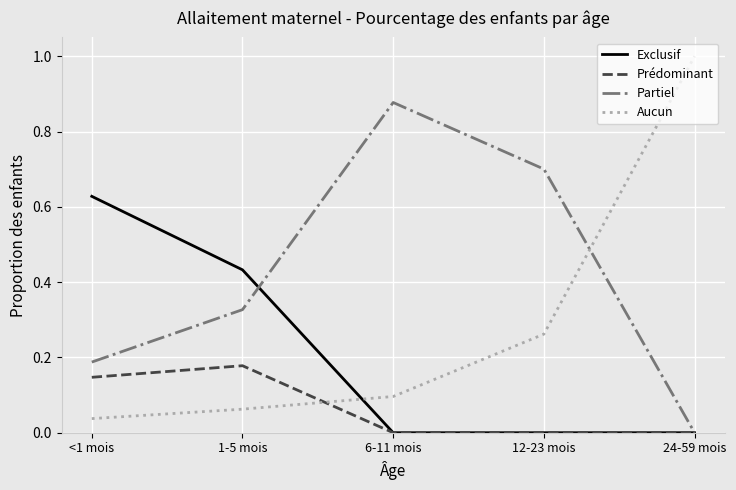

Is the value of Prédominant at 24-59 mois greater than the value of Partiel at <1 mois?

No